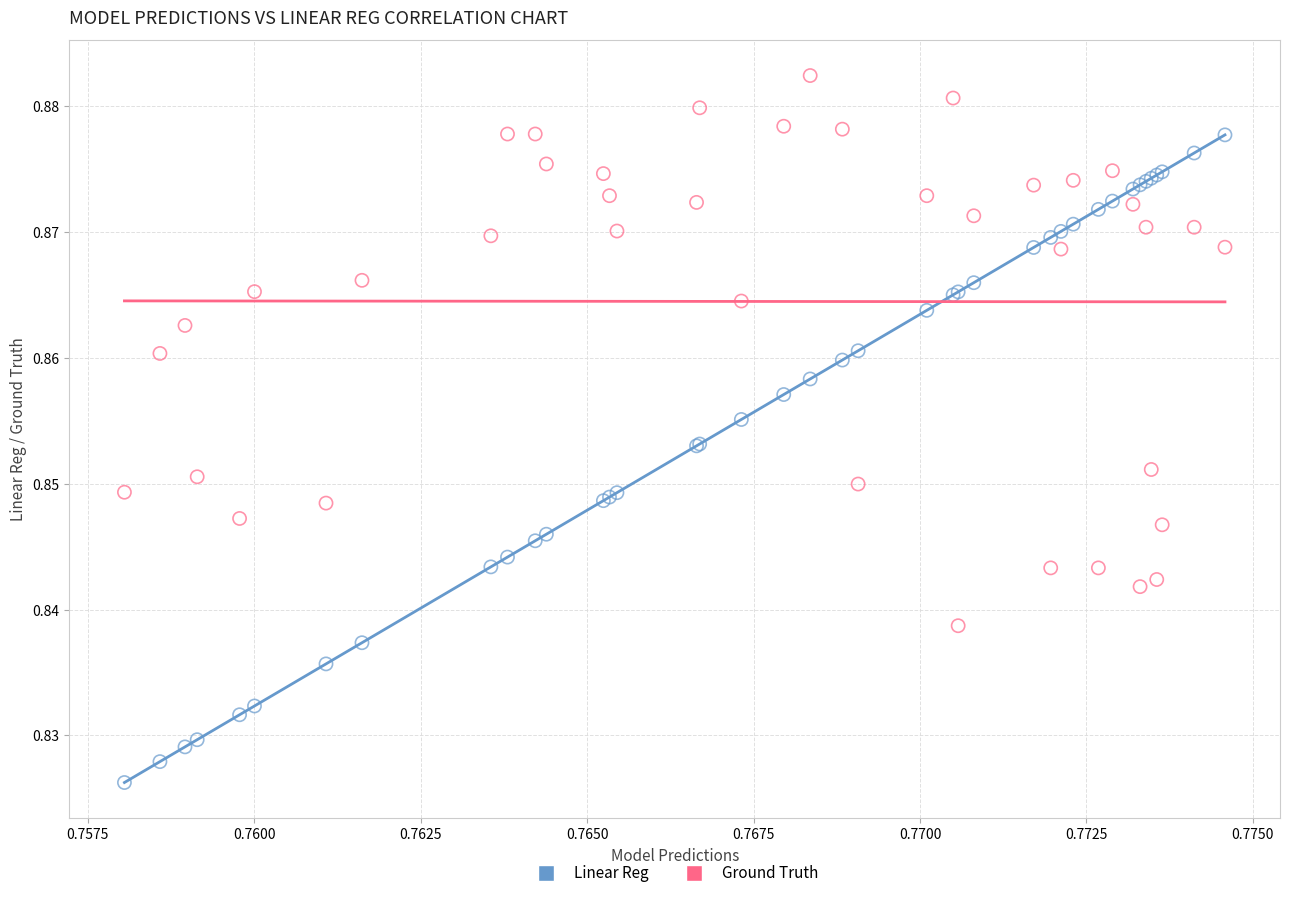

Which series contains the highest Y value?

Ground Truth